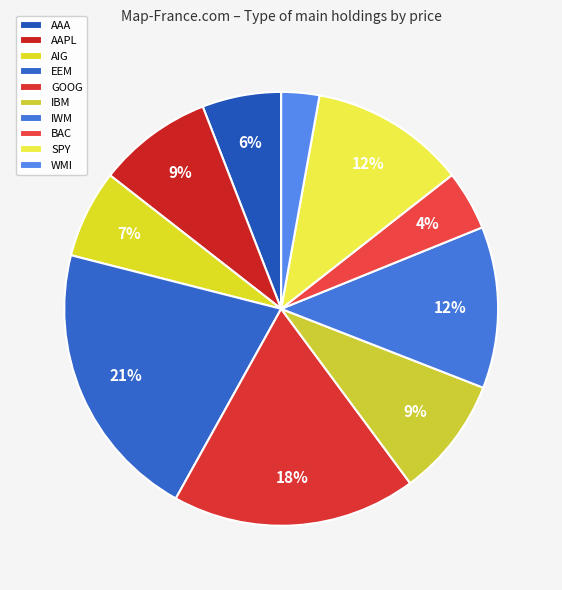

Which category has the smallest portion of the pie?

WMI